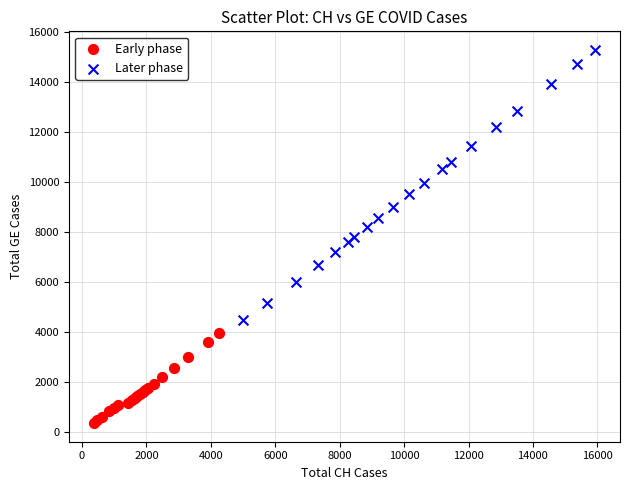

Which series has the largest Y range (max minus min)?

Later phase